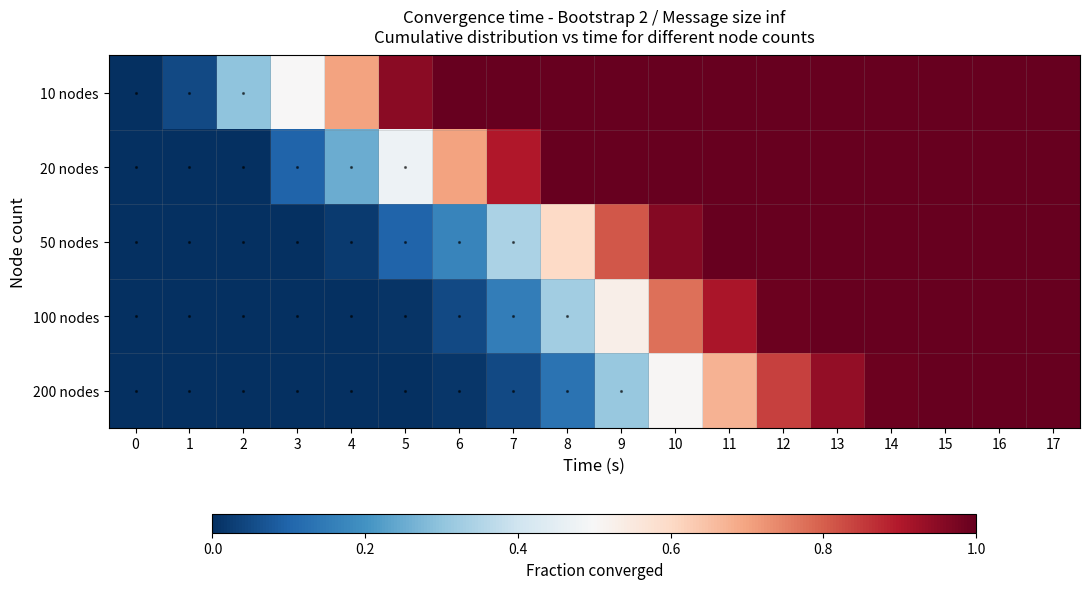

Rank the series by their maximum value, from lowest to highest.

10 nodes, 20 nodes, 50 nodes, 100 nodes, 200 nodes